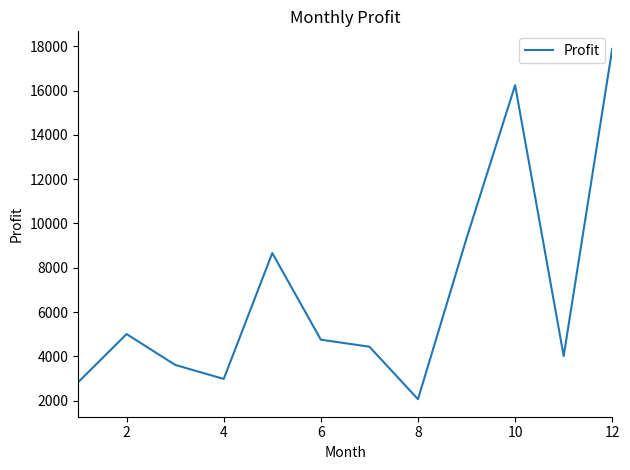

What is the difference between the maximum and second lowest values?

15060.5